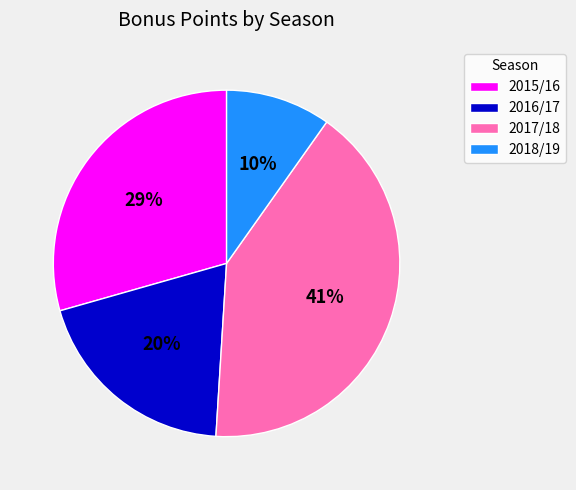

Is the sum of 2018/19 and 2017/18 greater than half?

Yes